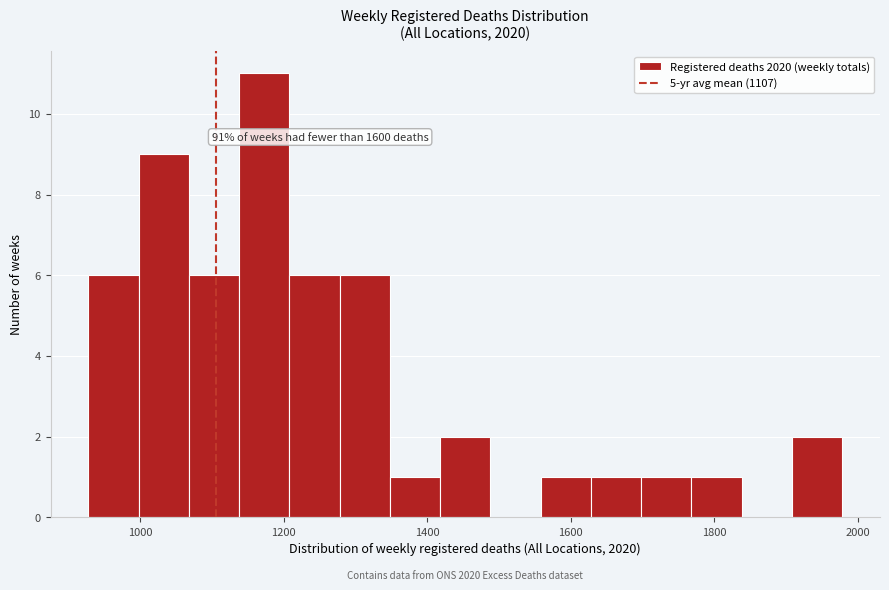

Read against the x-axis, roughly where is the centre of the tallest bar?

1180